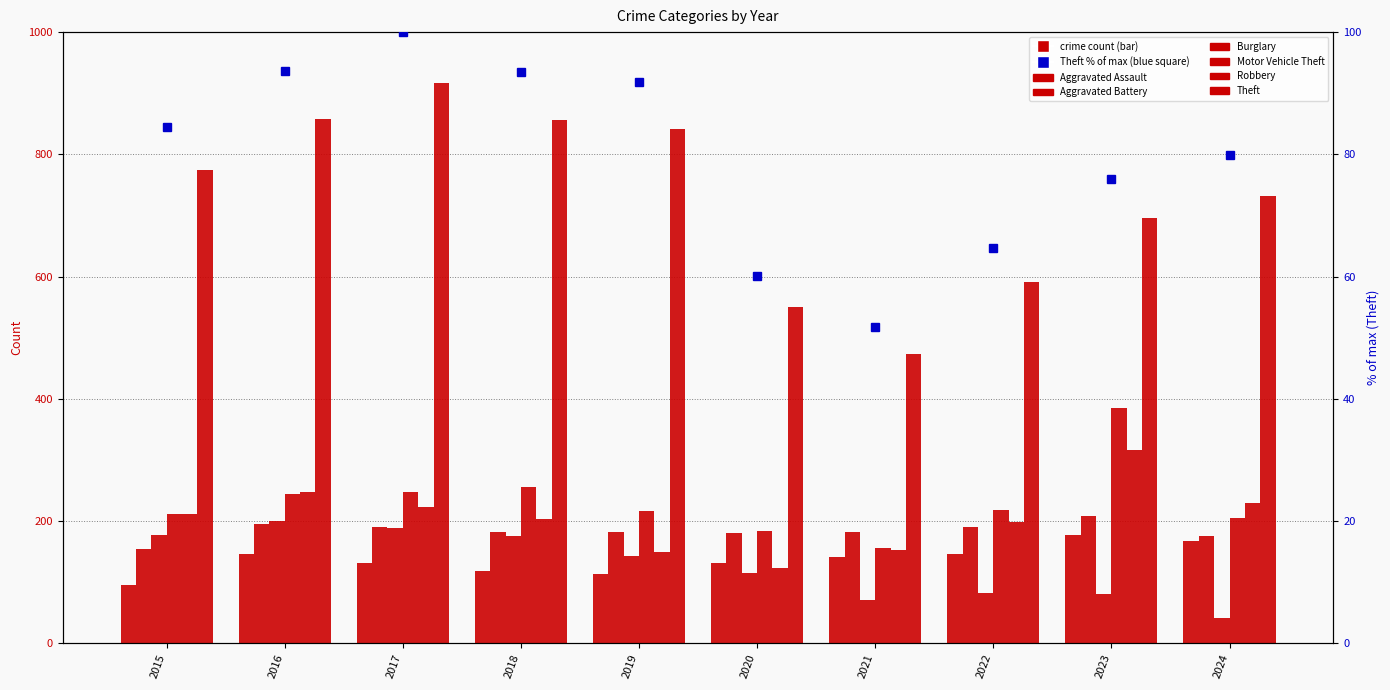

What are all the series names shown in the legend?

Aggravated Assault, Aggravated Battery, Burglary, Motor Vehicle Theft, Robbery, Theft